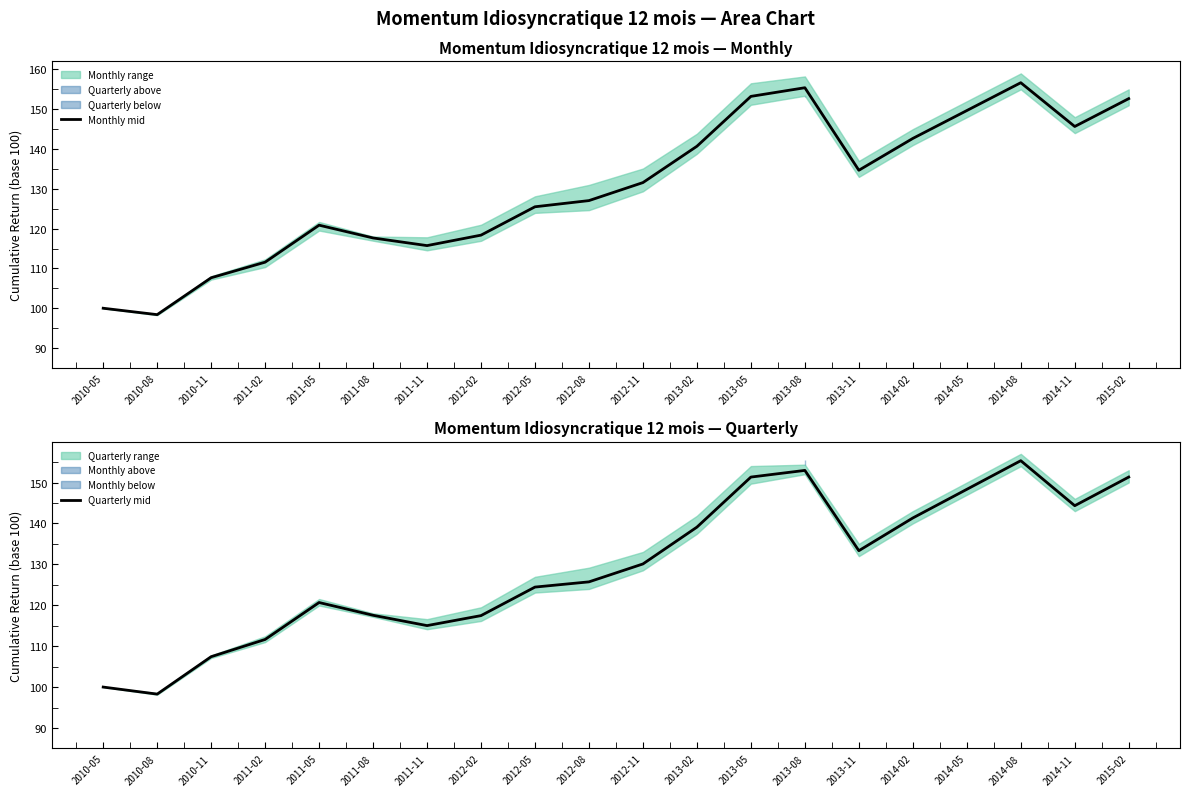

What is the spread (max minus min) of values at 2014-08?

1.3